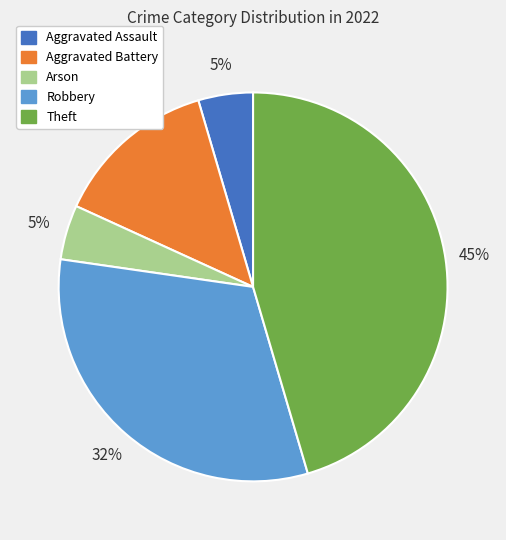

Do Aggravated Assault and Aggravated Battery together represent more than half of the pie?

No